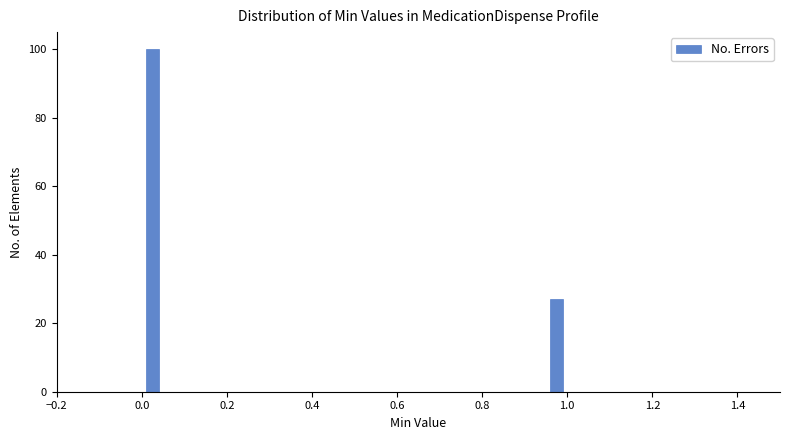

Read against the x-axis, roughly where is the centre of the tallest bar?

0.02